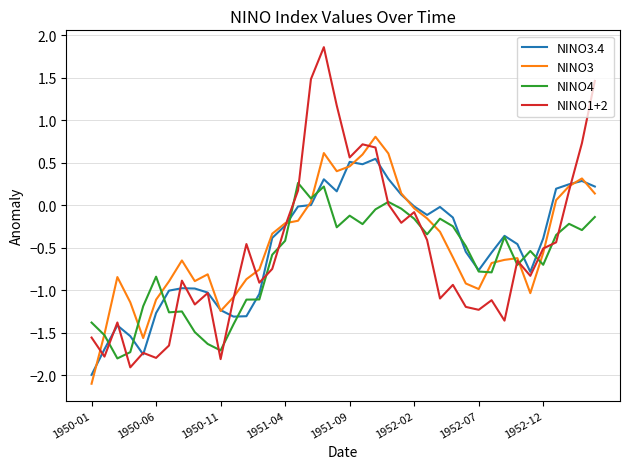

What is the sum of all NINO3 values?

-18.3